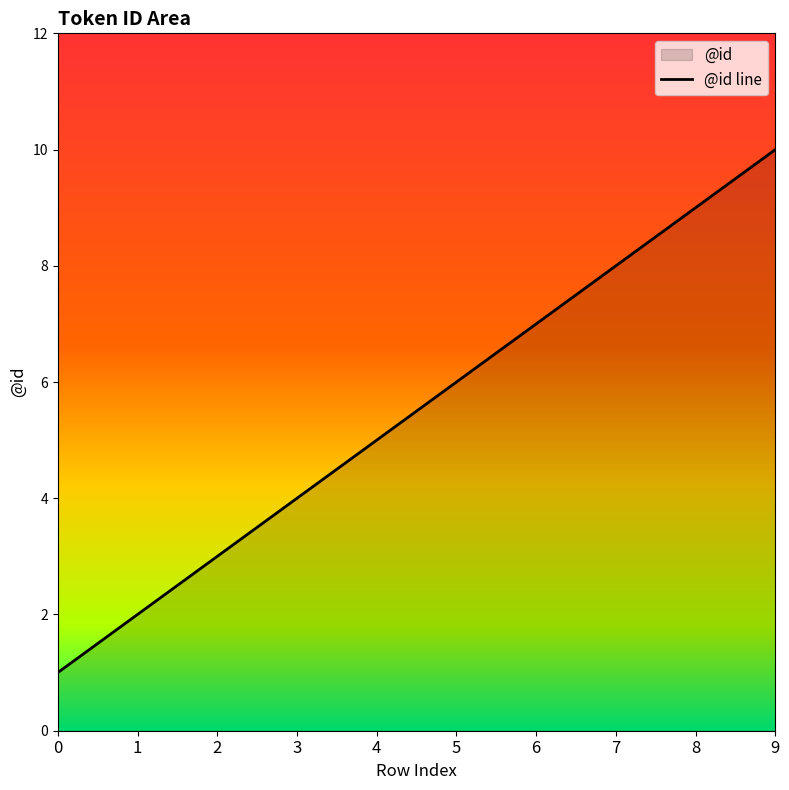

Does the chart have visible grid lines?

No